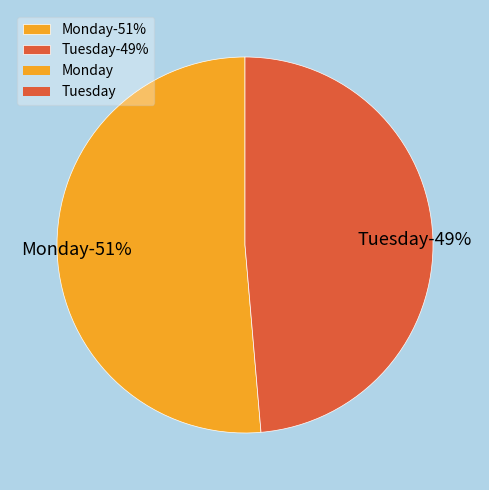

True or false: Monday accounts for 46% of the total.

False